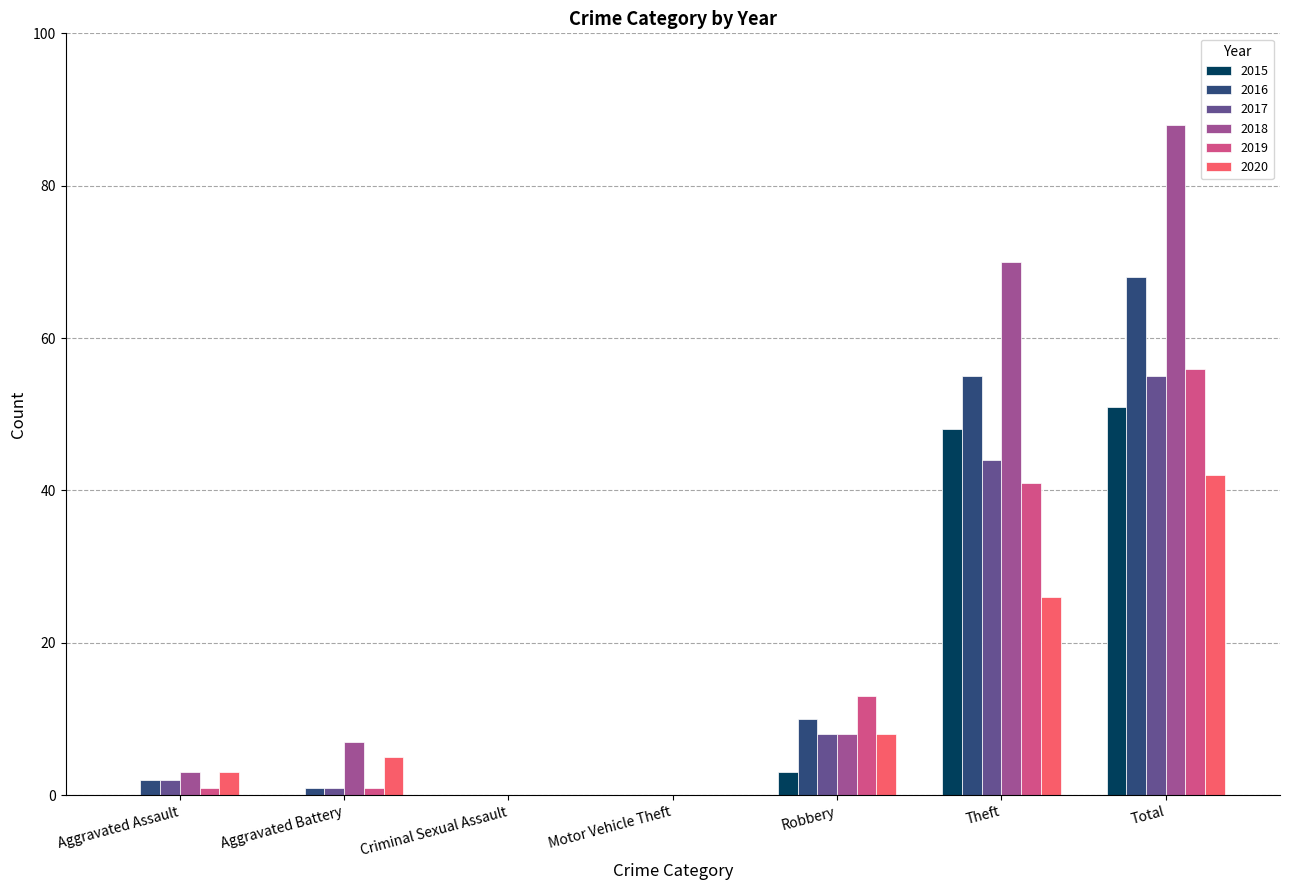

What is the sum of the 2015 values at Aggravated Battery and Theft?

48